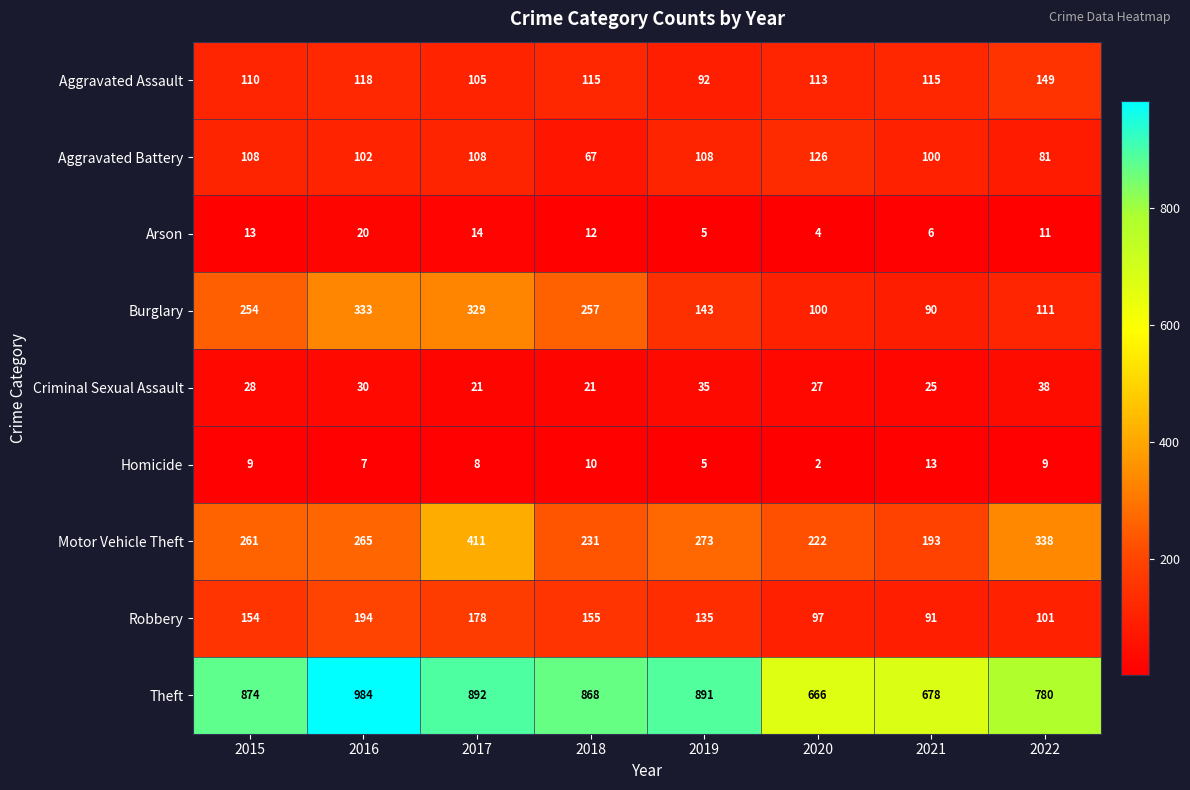

At which label does Aggravated Assault first exceed 115?

2016